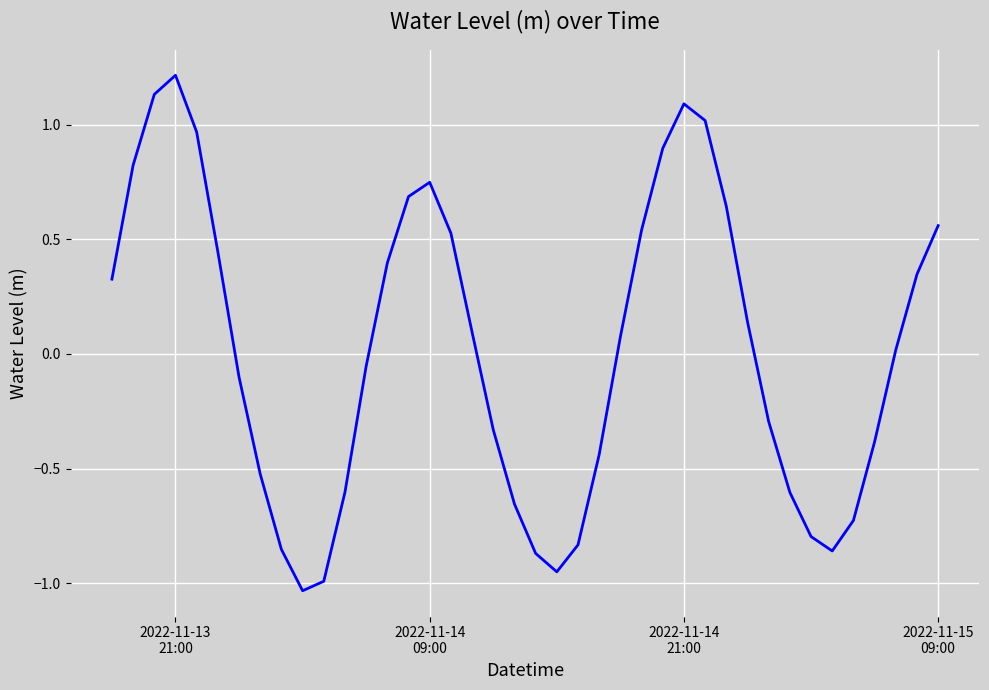

What is the maximum value shown in the chart?

1.2